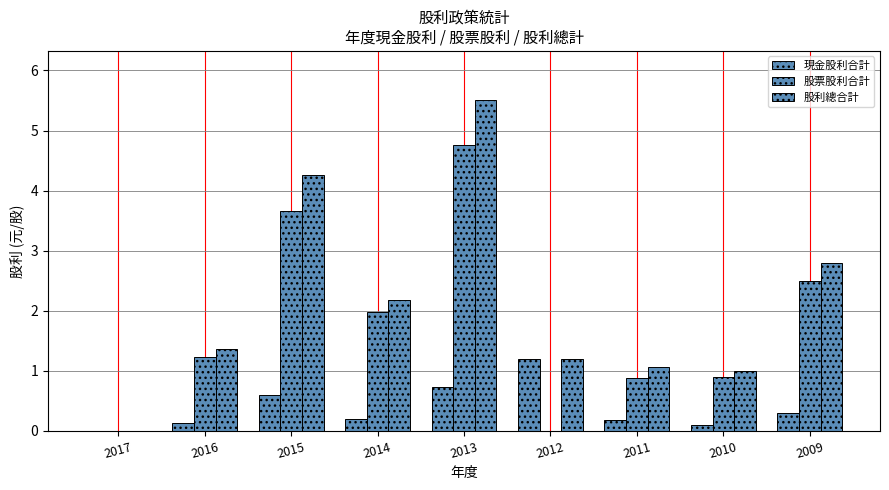

How many values in the 現金股利合計 series exceed 0?

8